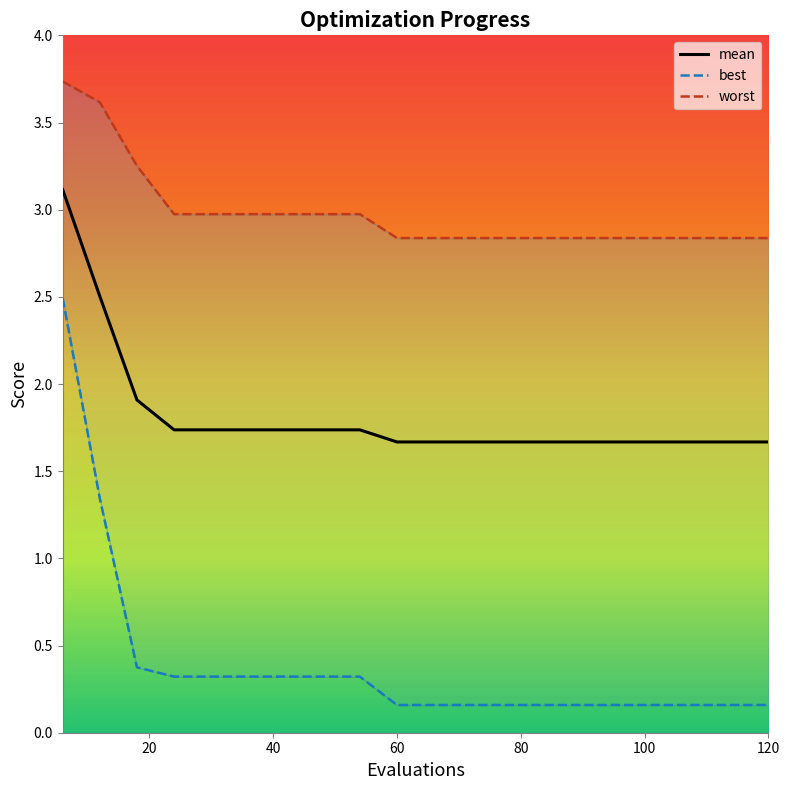

Reading left to right, transcribe all the data shown in this chart.

mean: 3.1	2.5	1.9	1.7	1.7	1.7	1.7	1.7	1.7	1.7	1.7	1.7	1.7	1.7	1.7	1.7	1.7	1.7	1.7	1.7
best: 2.5	1.3	0.4	0.3	0.3	0.3	0.3	0.3	0.3	0.2	0.2	0.2	0.2	0.2	0.2	0.2	0.2	0.2	0.2	0.2
worst: 3.7	3.6	3.3	3.0	3.0	3.0	3.0	3.0	3.0	2.8	2.8	2.8	2.8	2.8	2.8	2.8	2.8	2.8	2.8	2.8